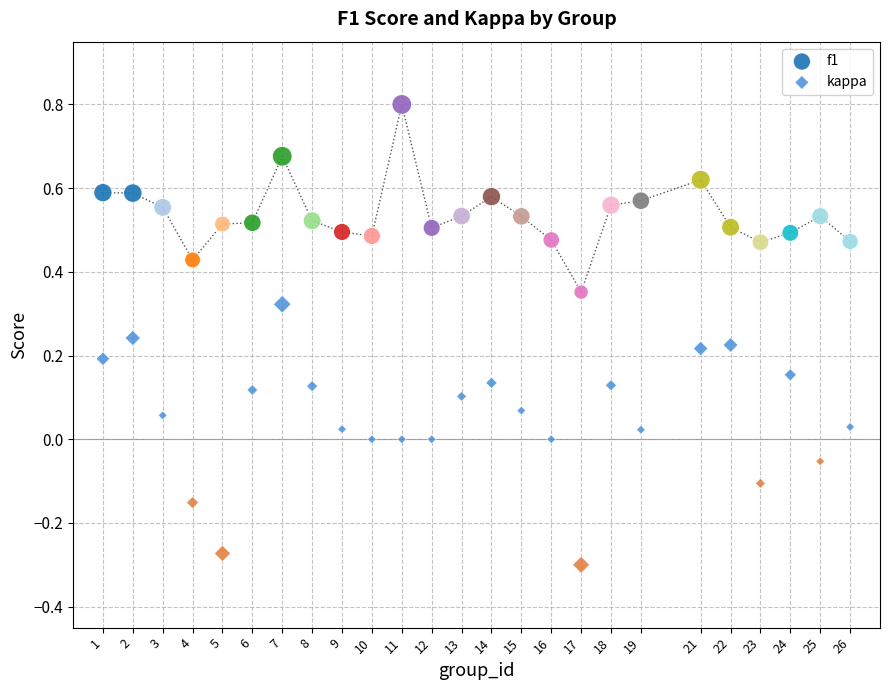

Across all data points, what is the range of X values (max minus min)?

25.0